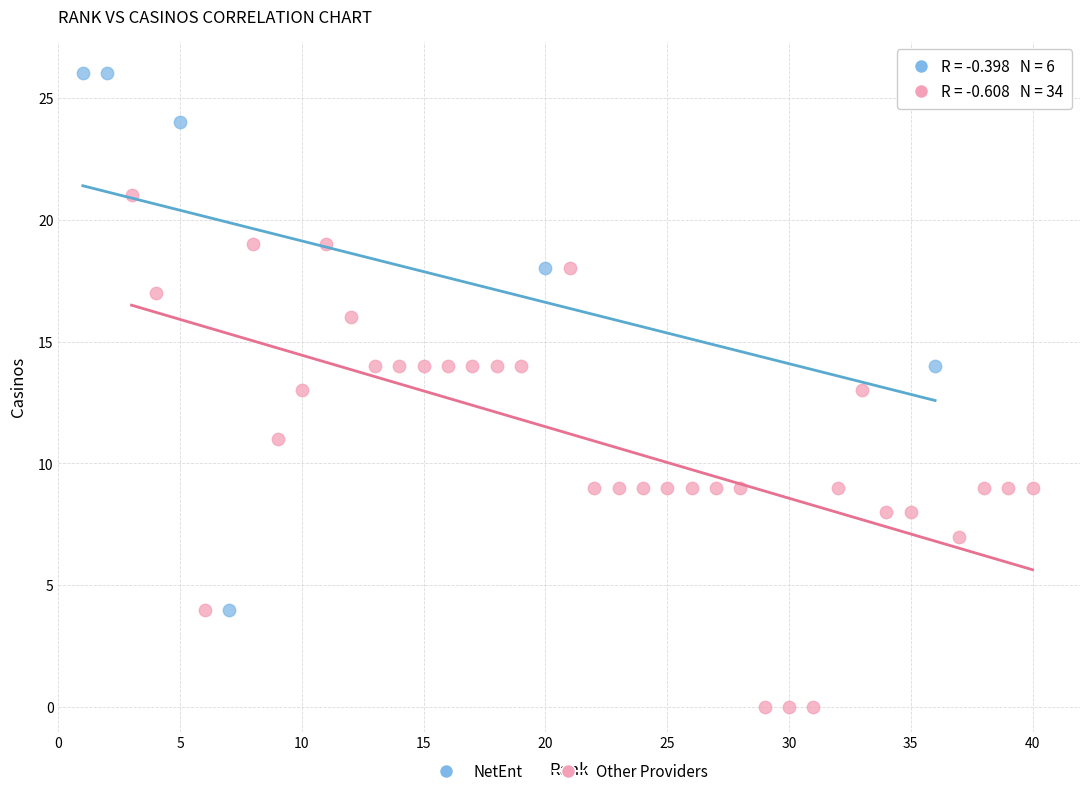

Which series has the widest spread of Y values?

NetEnt